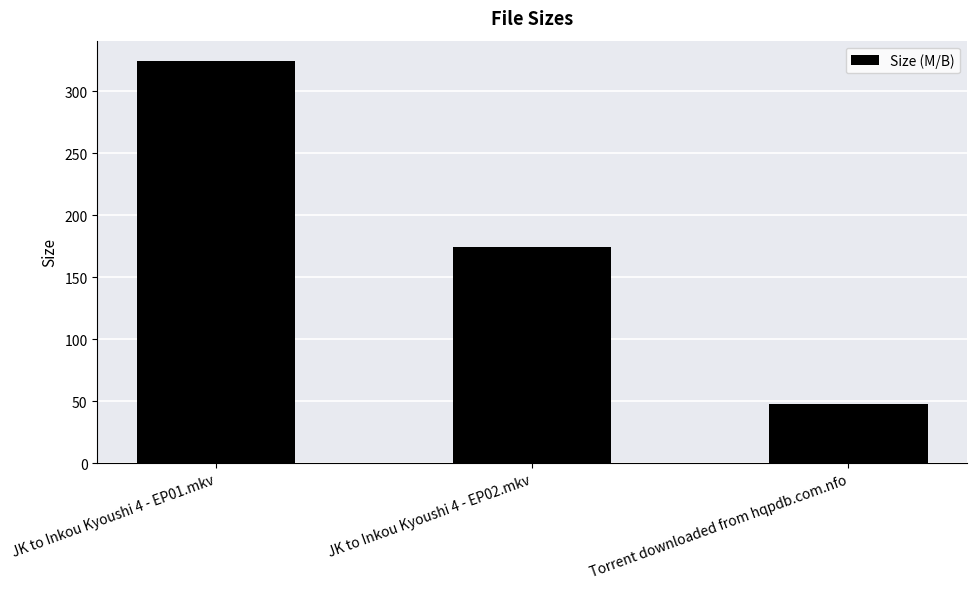

Count the number of values greater than 174.

2